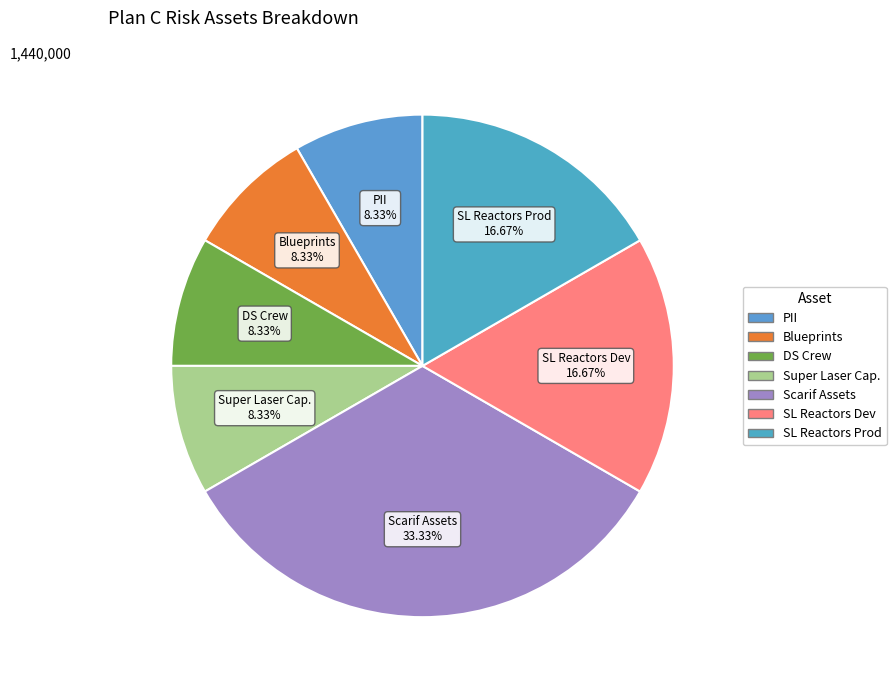

Is the sum of Blueprints and Super Laser Cap. greater than half?

No